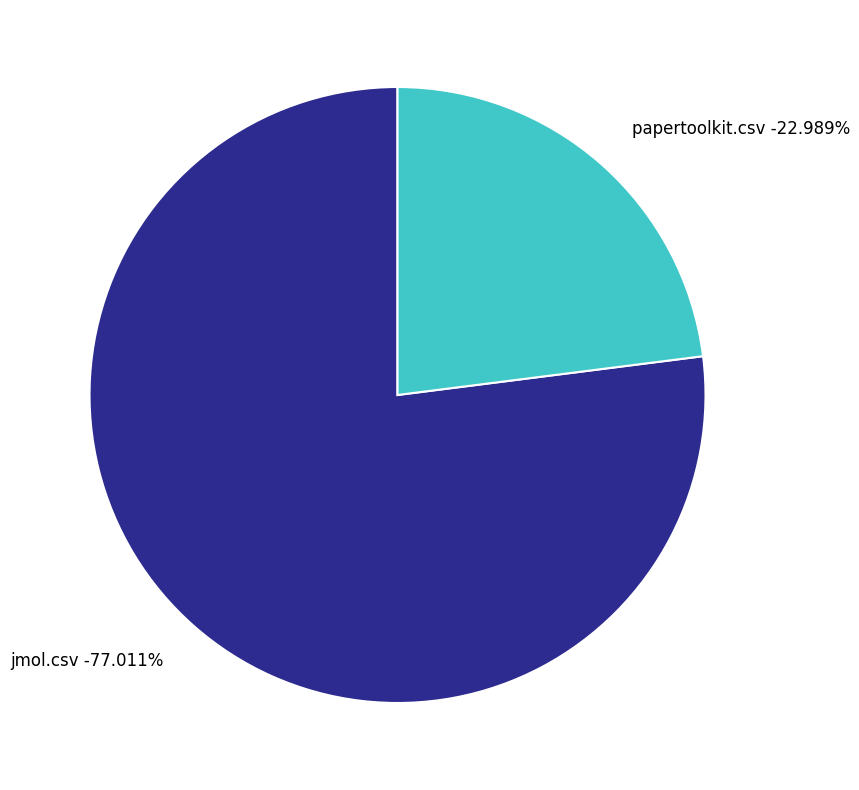

How many slices are in this pie chart?

2